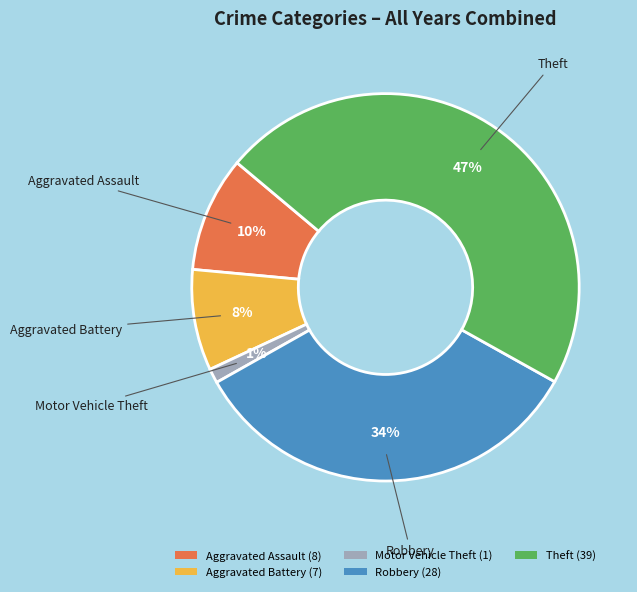

Is there a majority slice in this chart?

No